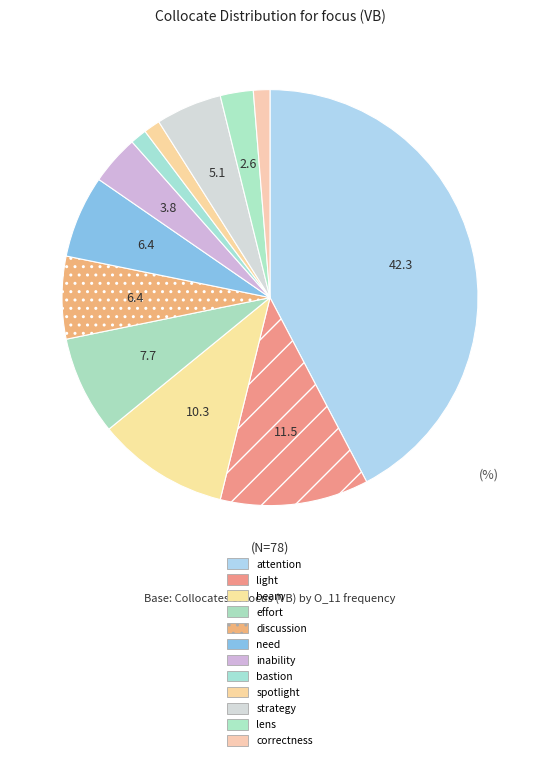

True or false: need accounts for 1% of the total.

False